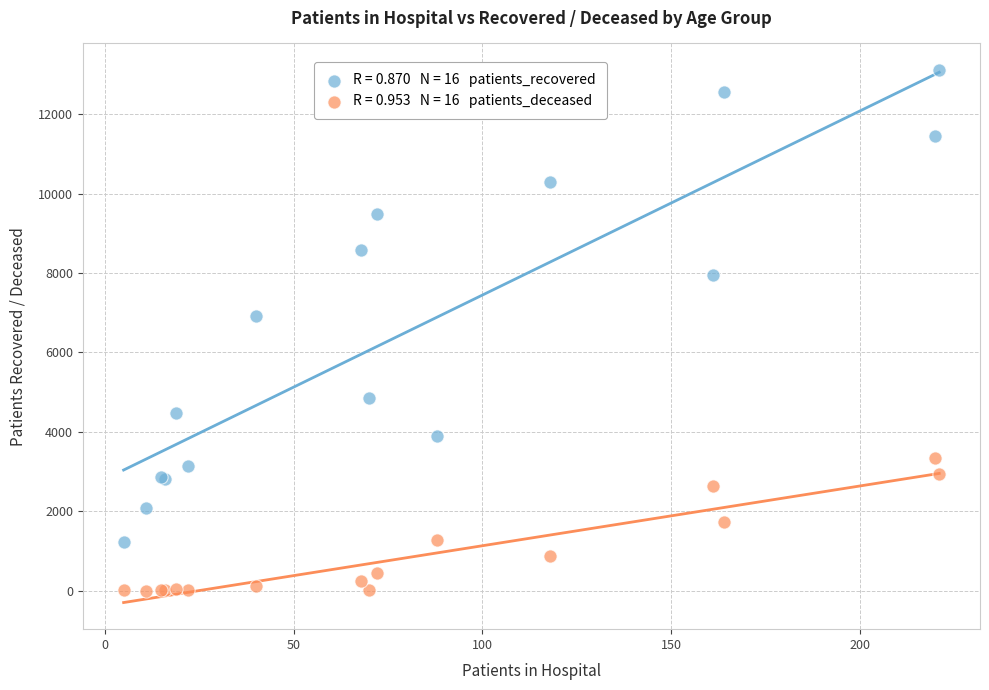

Across all series, what Y value is closest to 6557?

6909